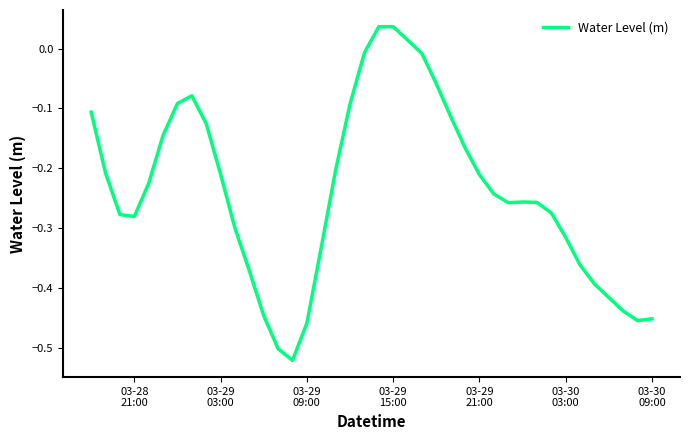

Does the chart have visible grid lines?

No